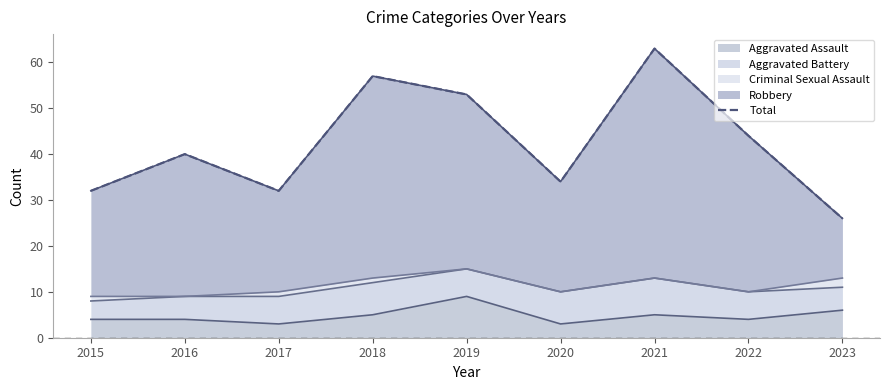

What is the value of the 8th point from the left?

44